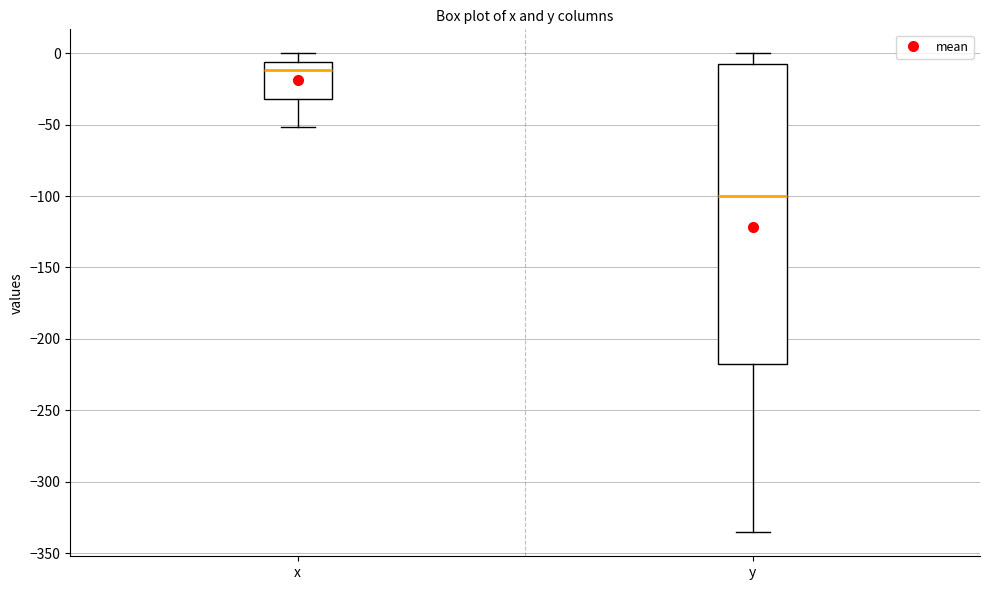

Reading left to right, read every box against the y-axis: the position of its median line, the range the box covers, and the ends of its whiskers. The values are not printed on the chart, so give them approximately, as read against the axis.

x: median -10, box -30 to -5, whiskers -50 to 0
y: median -100, box -220 to -5, whiskers -335 to 0